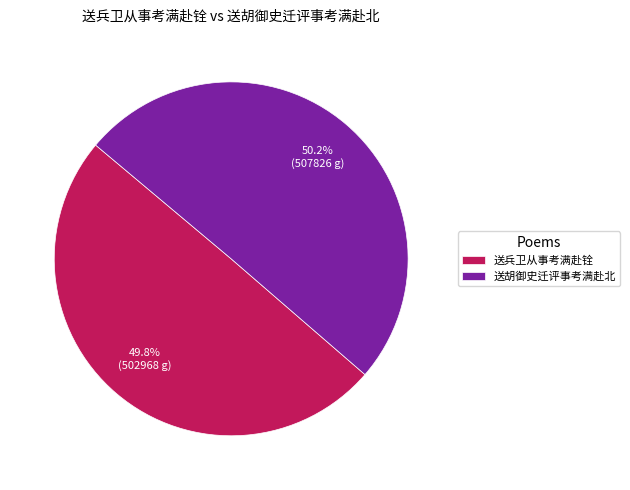

To the nearest percent, what is the average slice percentage?

50%